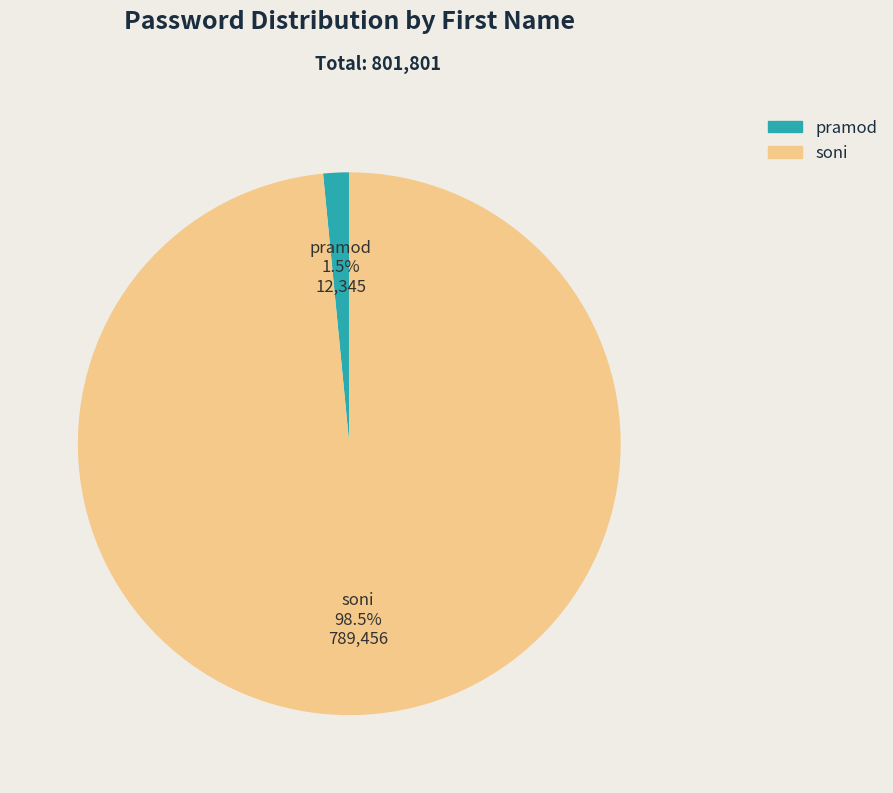

Which category has the biggest portion of the pie?

soni